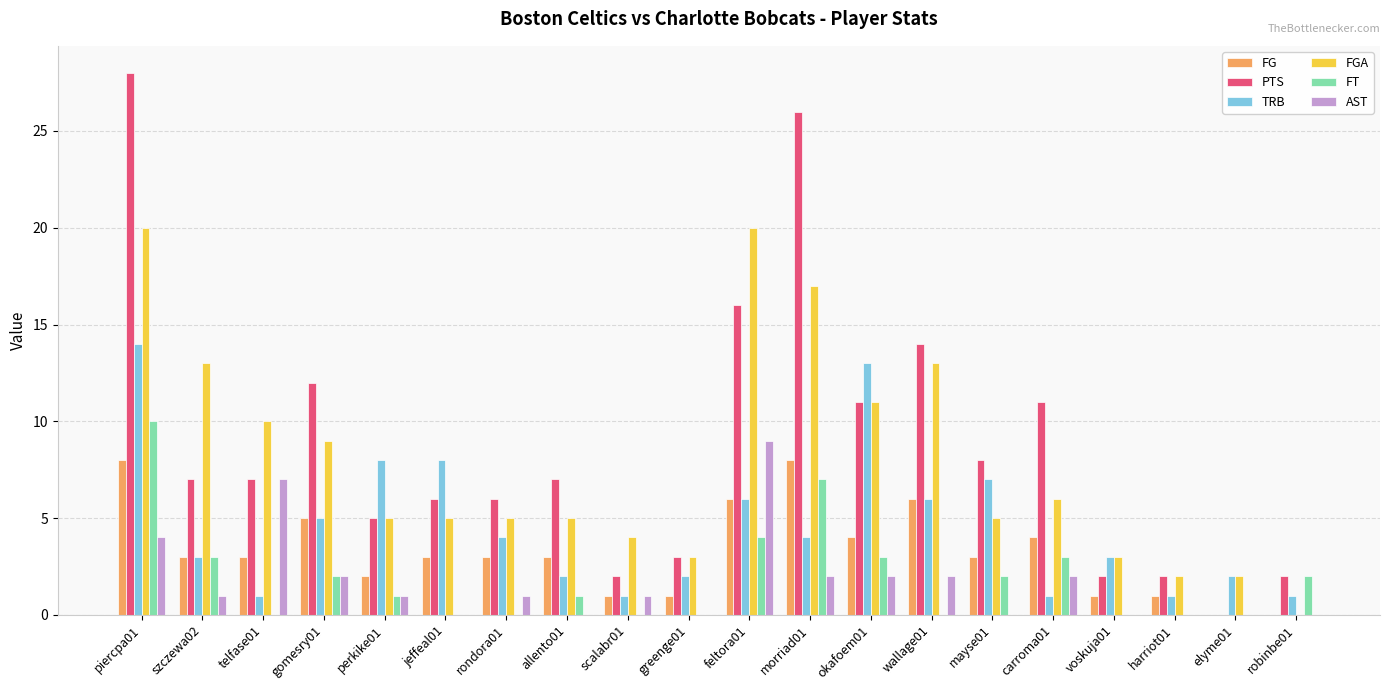

What is the sum of all AST values?

34